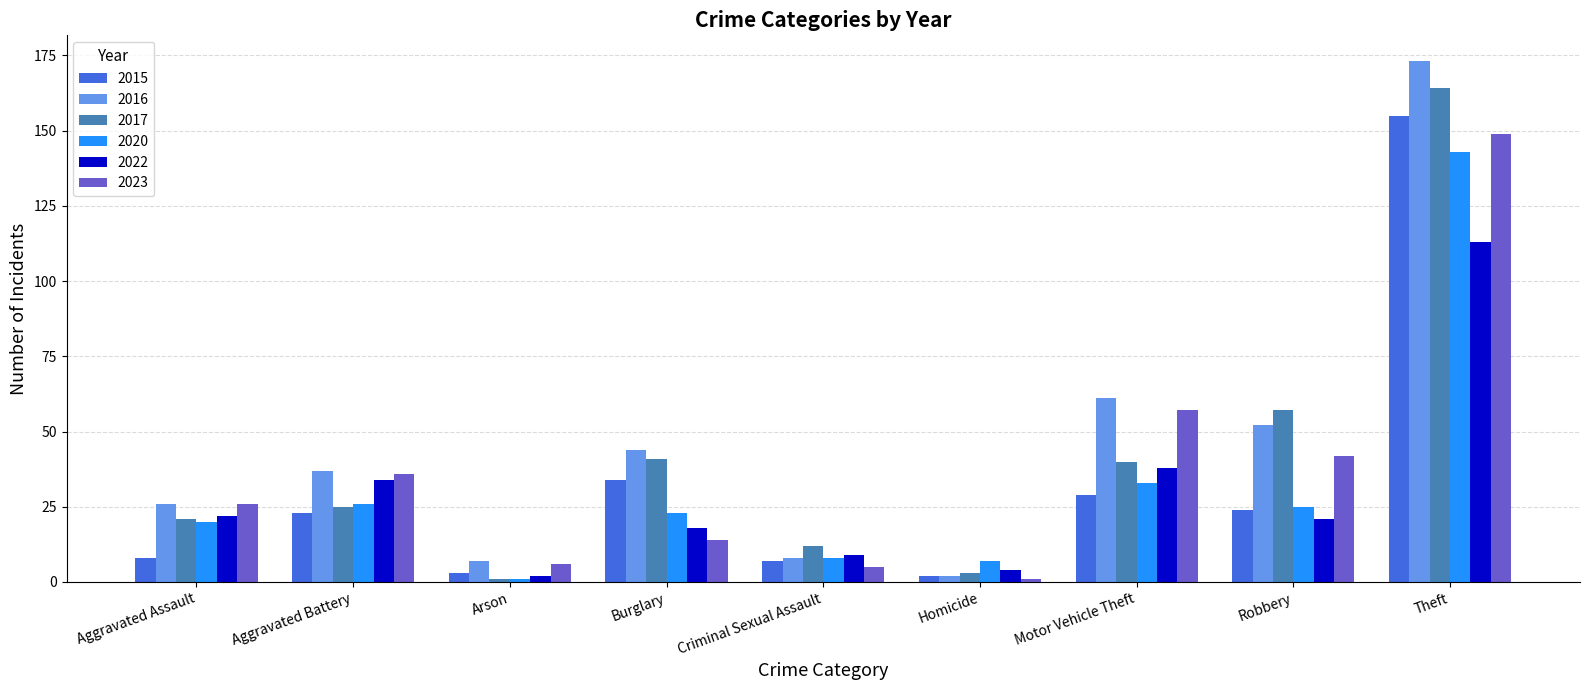

What is the label of the 7th bar from the left?

Motor Vehicle Theft